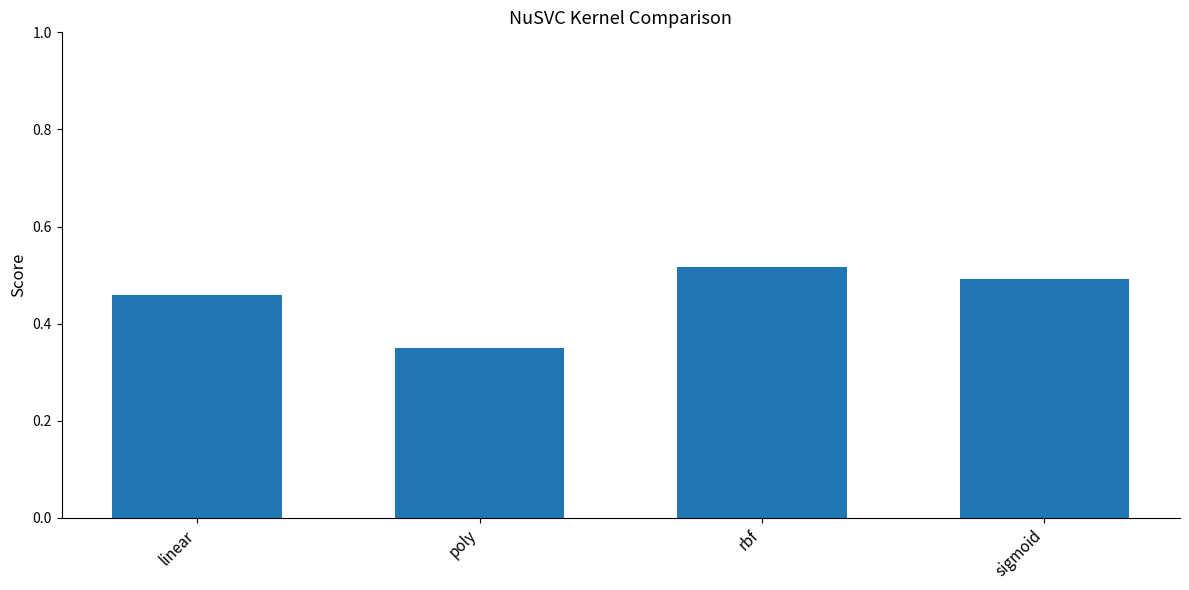

The value at poly is 0.5. True or false?

False